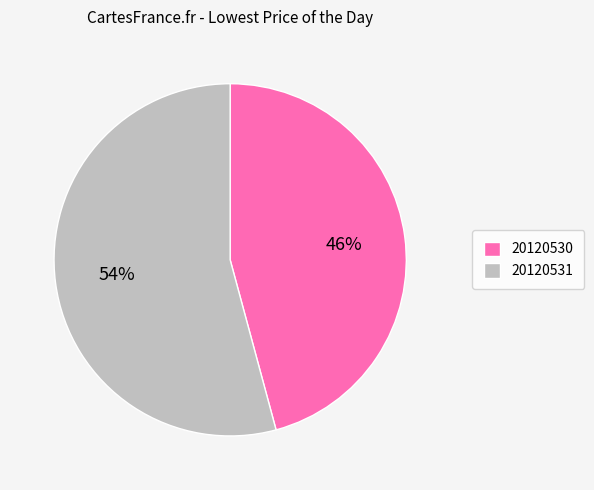

True or false: 20120530 accounts for 55% of the total.

False